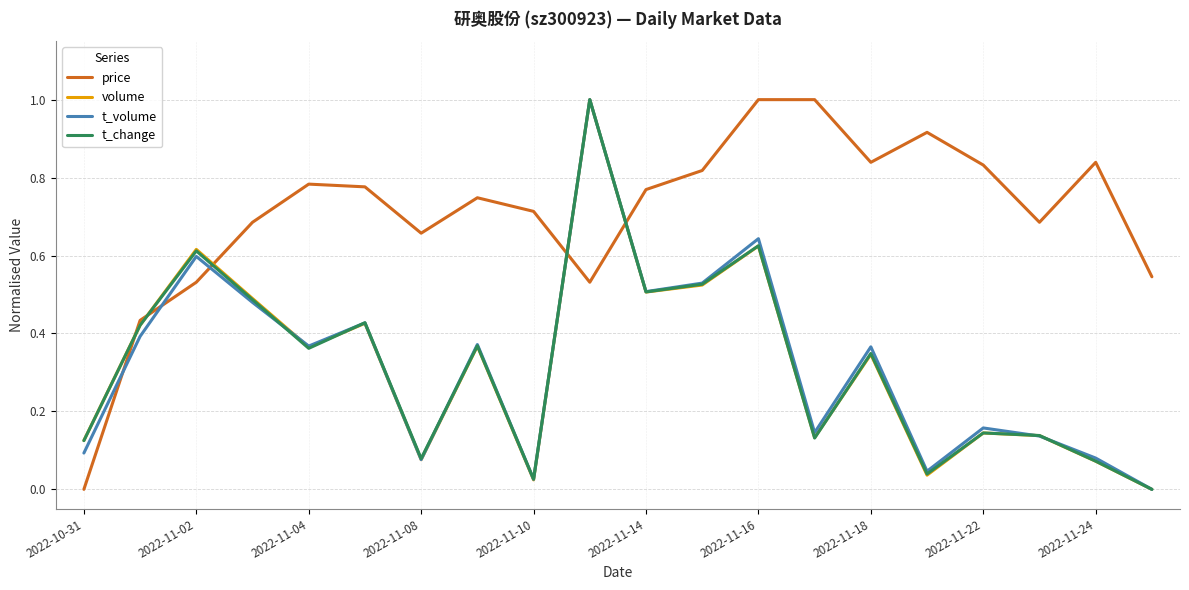

Which series has the largest total across all categories?

price